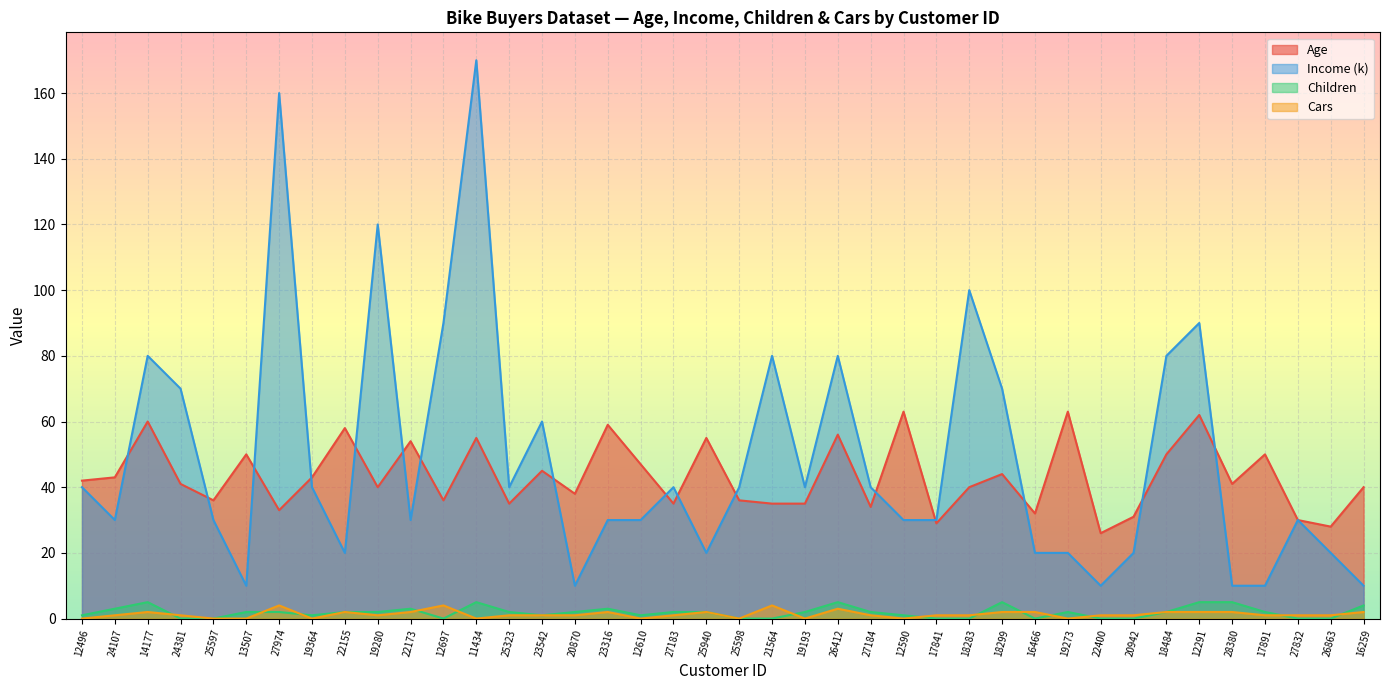

Where is the first local maximum for Children?

14177